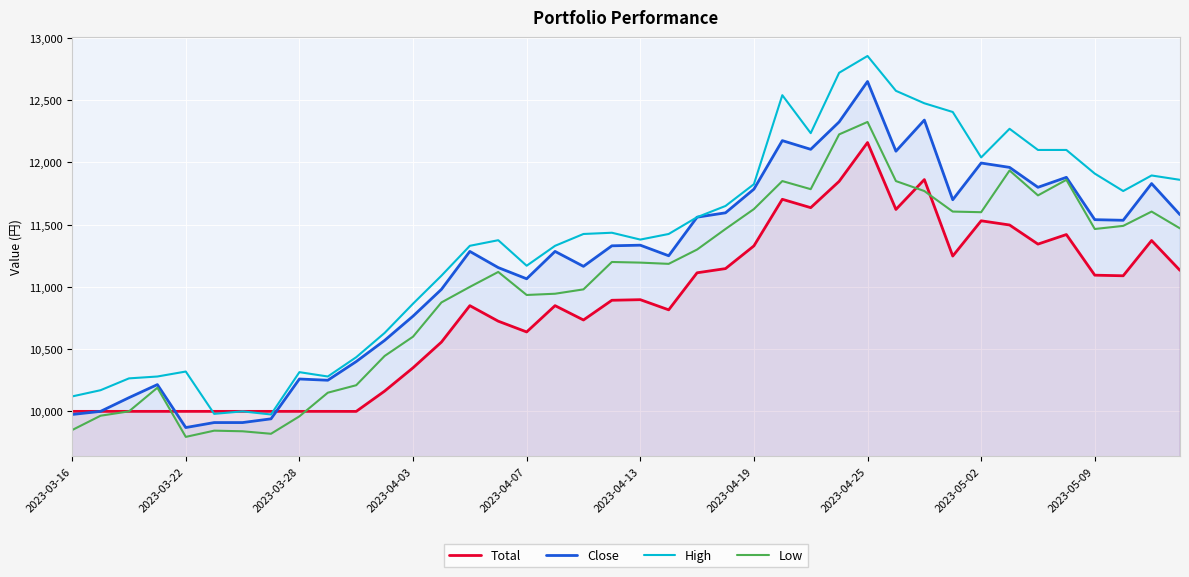

What is the smallest value displayed?

9795.0